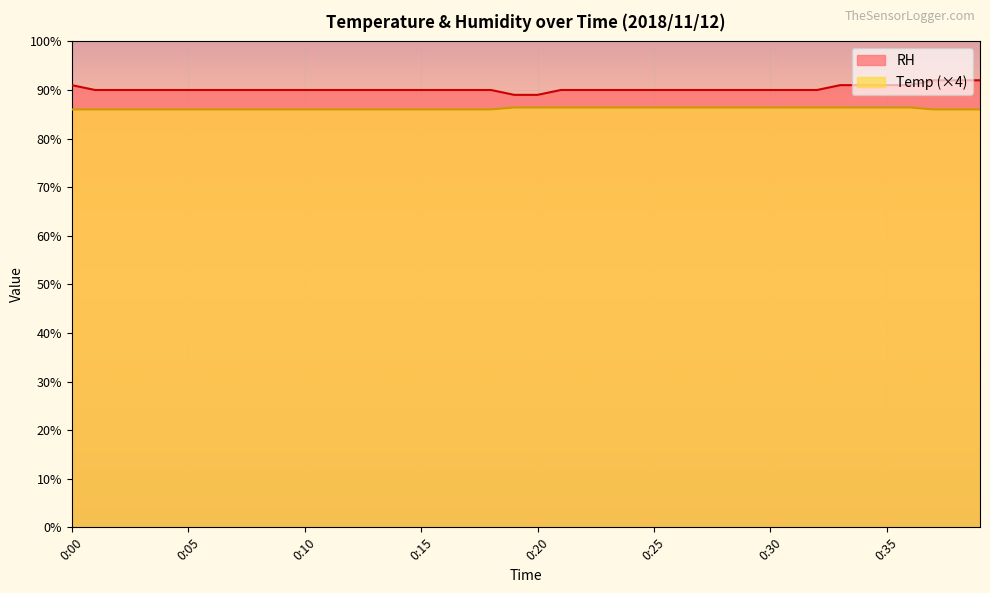

Which has a higher value, 0:39 or 0:27?

0:39